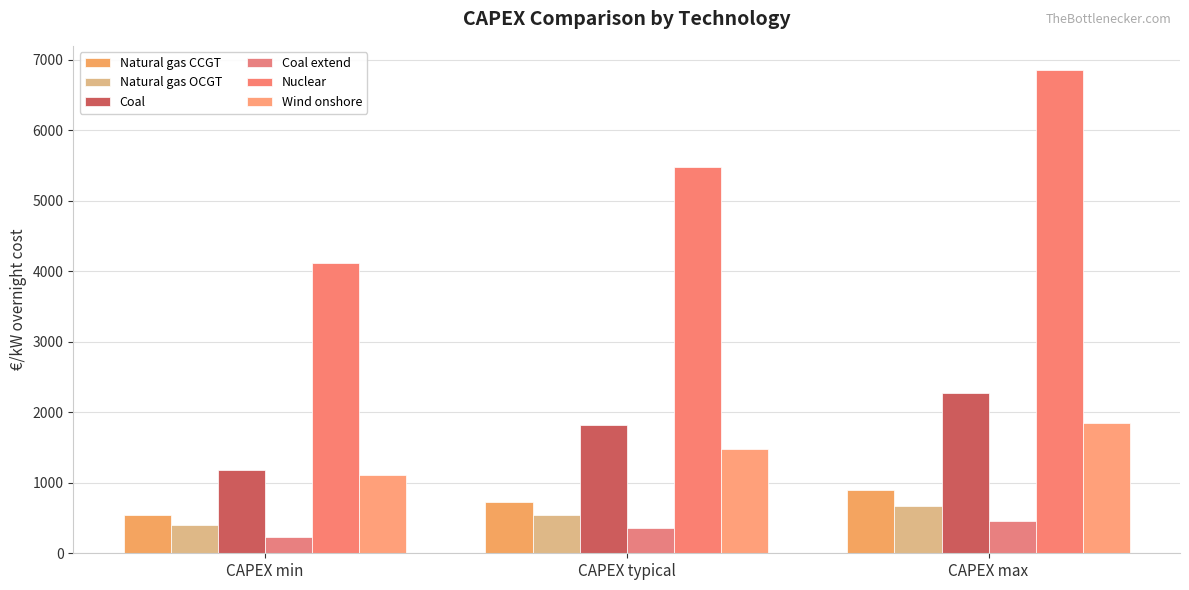

What is the minimum value shown in the chart?

236.4